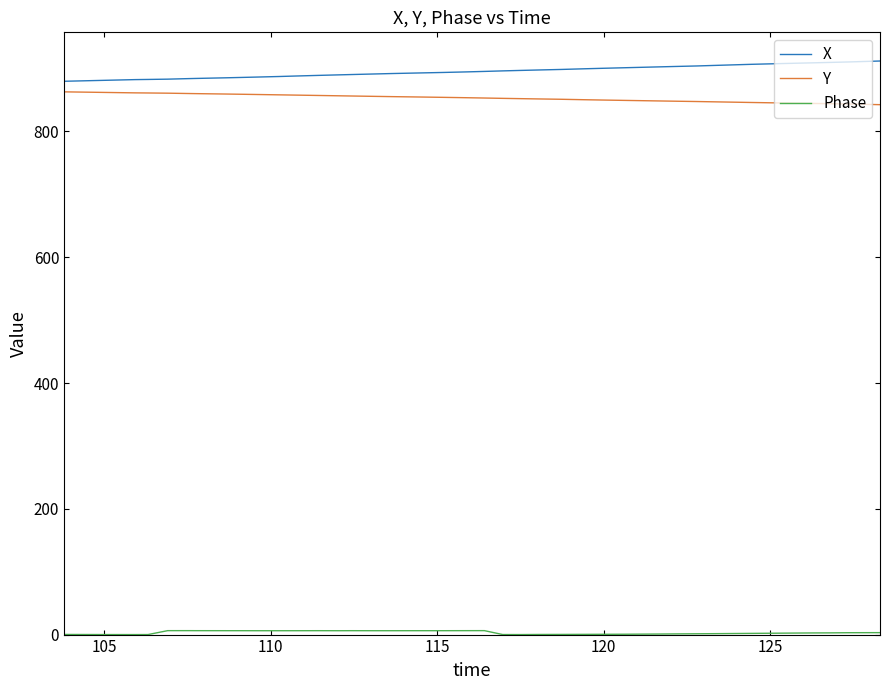

Which series has the largest total across all categories?

X